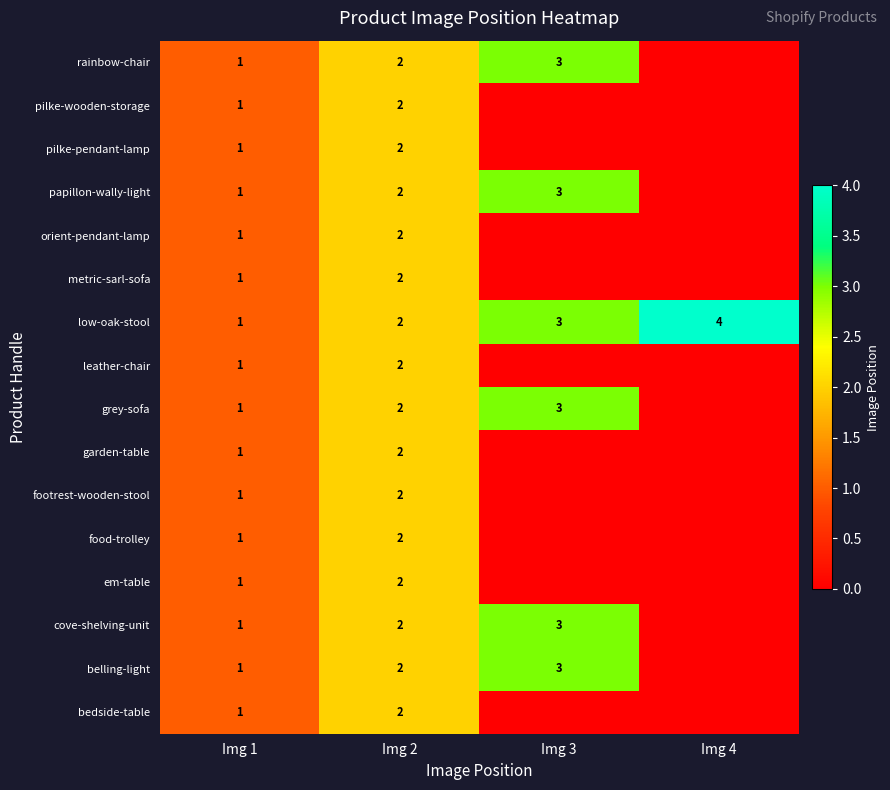

The bedside-table series shows 1 at Img 1. True or false?

True